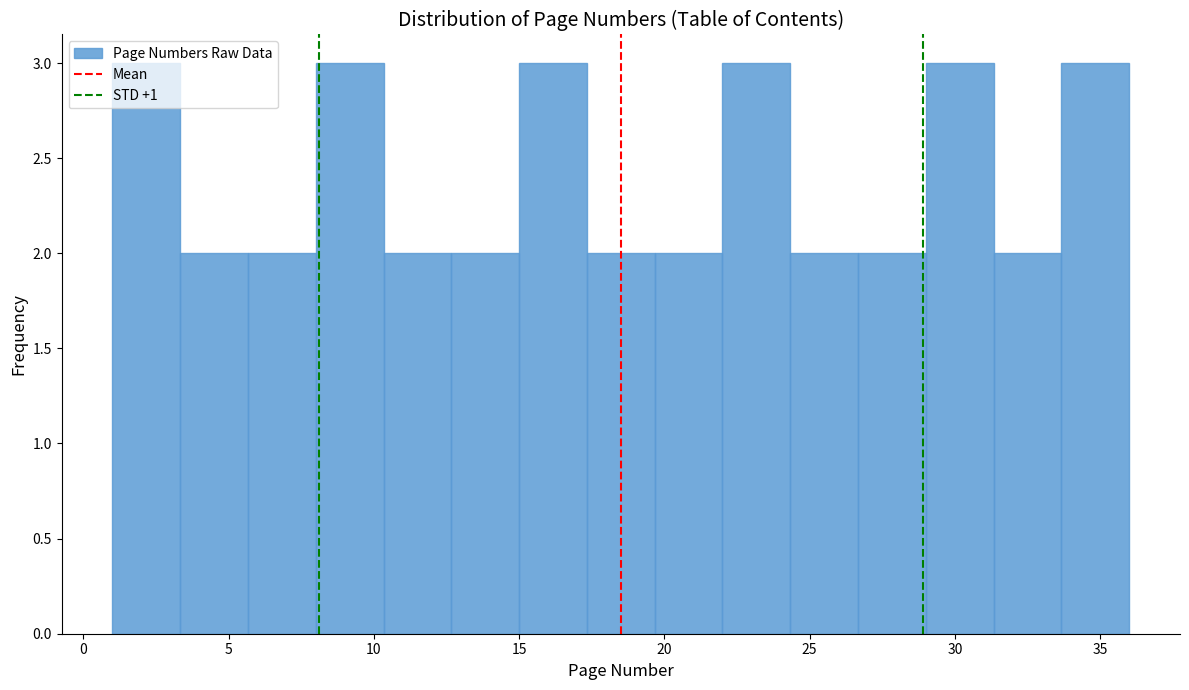

Reading left to right, transcribe this chart: for each bar, give the range it covers on the x-axis and its height. Neither the bar edges nor the heights are printed on the chart, so give them approximately, as read against the axes.

1.0 to 3.5: 3
3.5 to 5.5: 2
5.5 to 8.0: 2
8.0 to 10.5: 3
10.5 to 12.5: 2
12.5 to 15.0: 2
15.0 to 17.5: 3
17.5 to 19.5: 2
19.5 to 22.0: 2
22.0 to 24.5: 3
24.5 to 26.5: 2
26.5 to 29.0: 2
29.0 to 31.5: 3
31.5 to 33.5: 2
33.5 to 36.0: 3